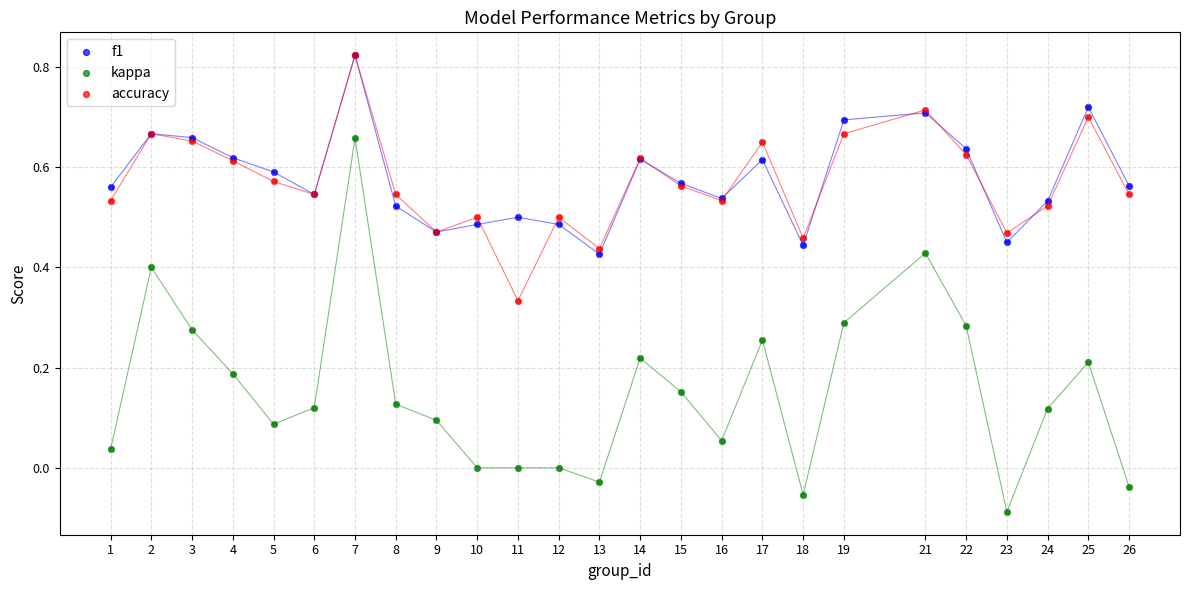

What are all the series names shown in the legend?

f1, kappa, accuracy